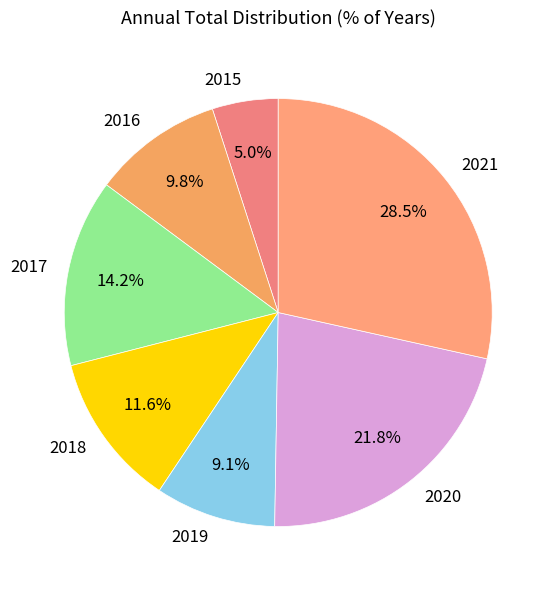

To the nearest percent, what is the average slice percentage?

14%